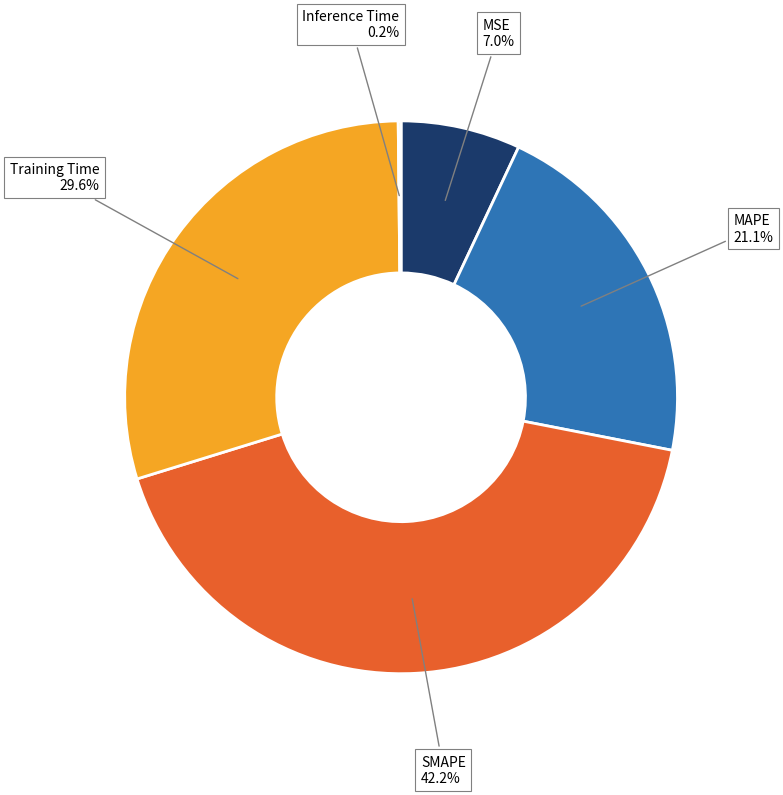

Is there a majority slice in this chart?

No